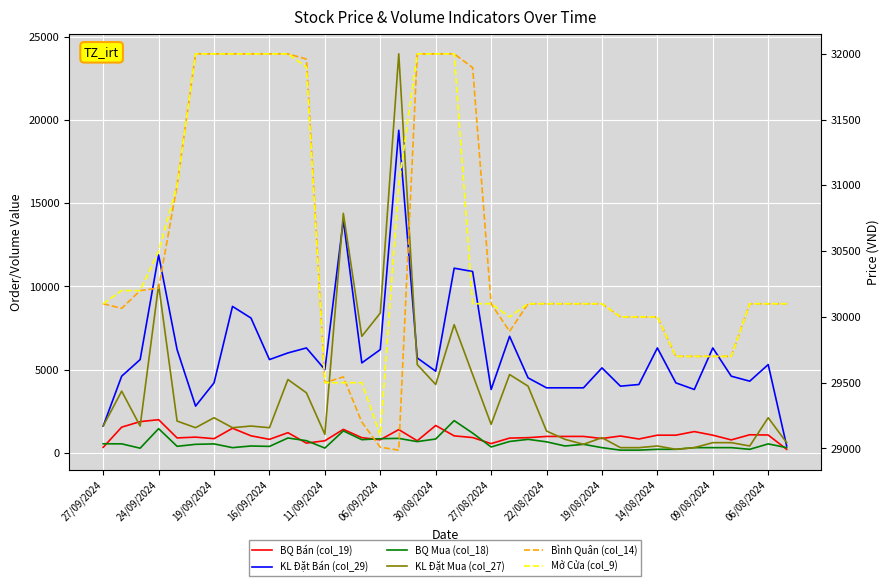

Is this an area chart (filled region under the line)?

No